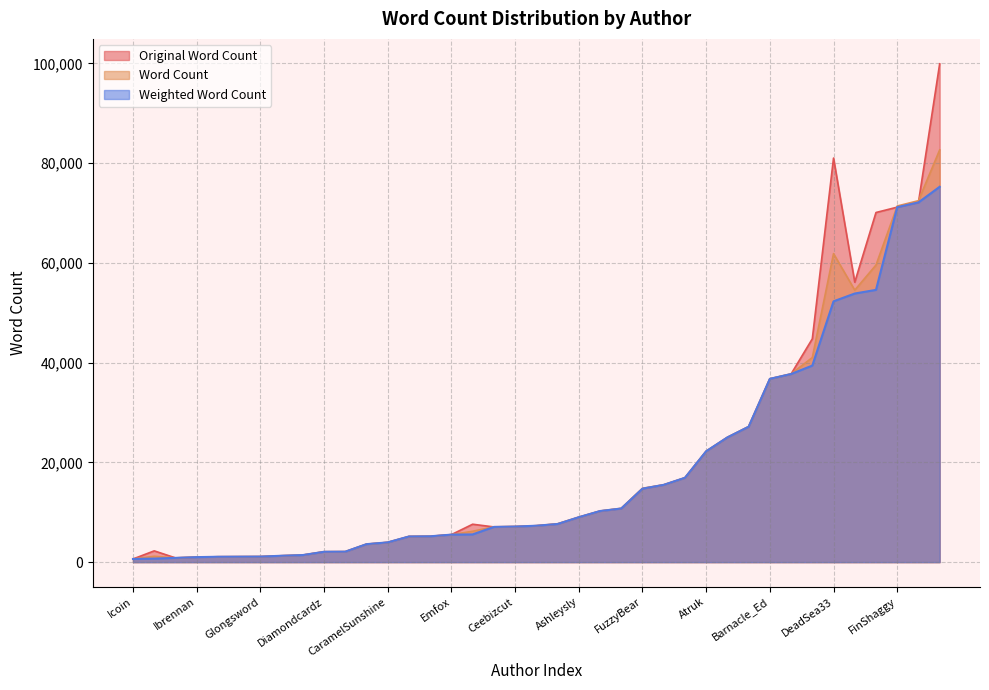

Which series has the largest total across all categories?

Word Count